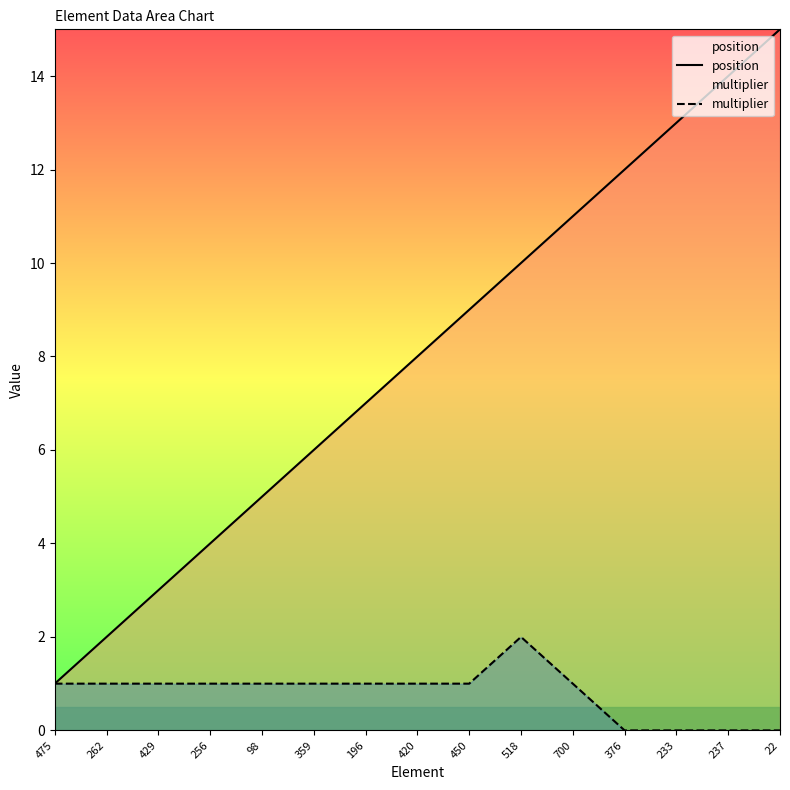

What is the label of the 2nd point from the right?

237